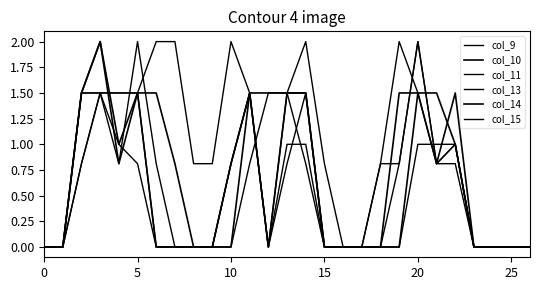

How many lines are shown in the chart?

6